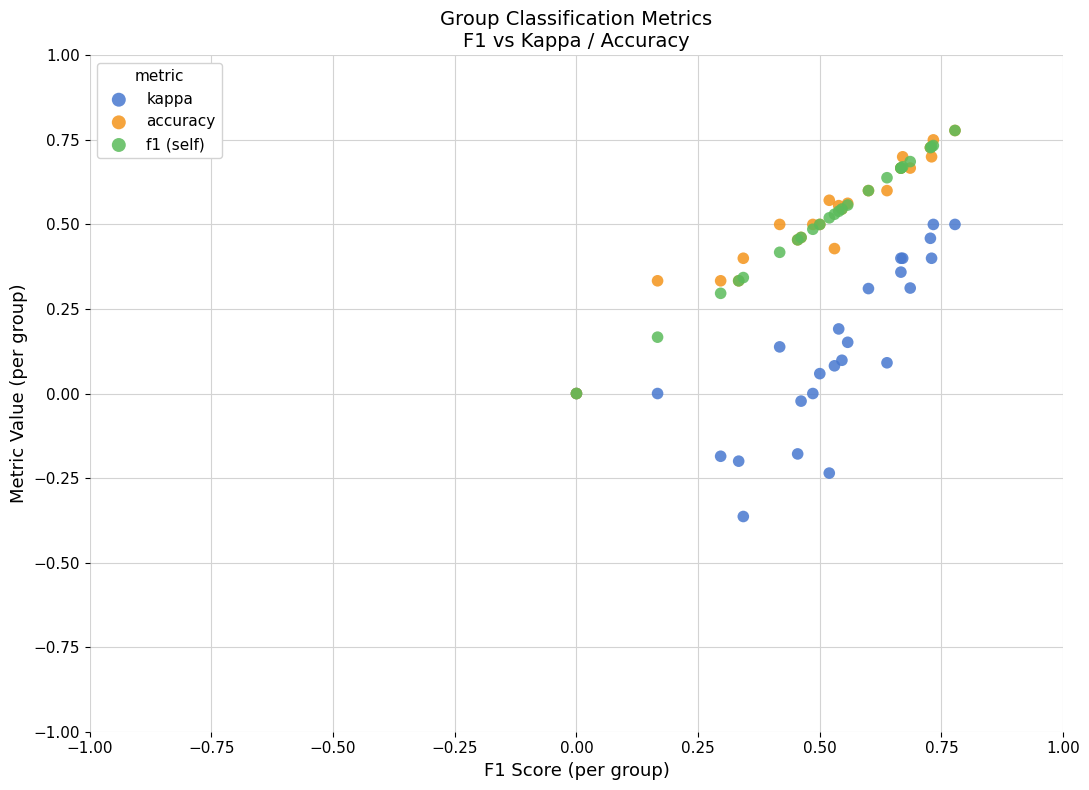

Which series reaches the minimum Y coordinate?

kappa